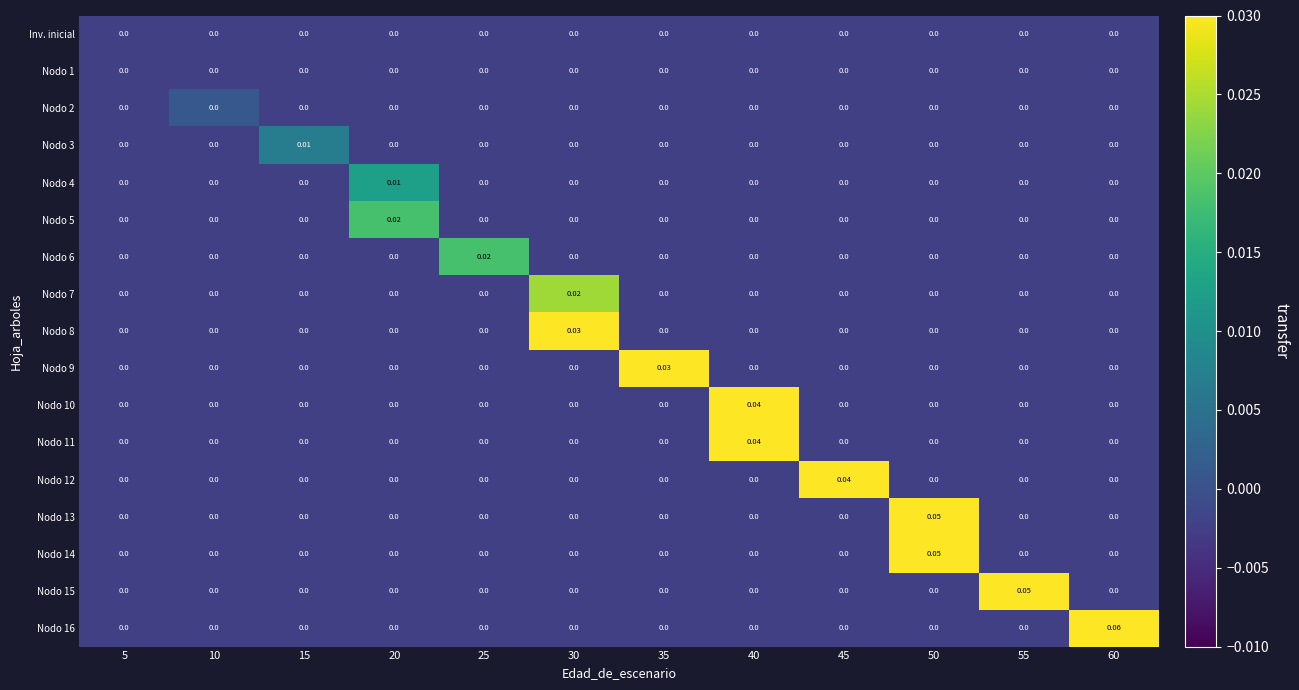

Reading left to right, transcribe all the data shown in this chart.

row_0: -0.0	-0.0	-0.0	-0.0	-0.0	-0.0	-0.0	-0.0	-0.0	-0.0	-0.0	-0.0
row_1: -0.0	-0.0	-0.0	-0.0	-0.0	-0.0	-0.0	-0.0	-0.0	-0.0	-0.0	-0.0
row_2: -0.0	0.0	-0.0	-0.0	-0.0	-0.0	-0.0	-0.0	-0.0	-0.0	-0.0	-0.0
row_3: -0.0	-0.0	0.0	-0.0	-0.0	-0.0	-0.0	-0.0	-0.0	-0.0	-0.0	-0.0
row_4: -0.0	-0.0	-0.0	0.0	-0.0	-0.0	-0.0	-0.0	-0.0	-0.0	-0.0	-0.0
row_5: -0.0	-0.0	-0.0	0.0	-0.0	-0.0	-0.0	-0.0	-0.0	-0.0	-0.0	-0.0
row_6: -0.0	-0.0	-0.0	-0.0	0.0	-0.0	-0.0	-0.0	-0.0	-0.0	-0.0	-0.0
row_7: -0.0	-0.0	-0.0	-0.0	-0.0	0.0	-0.0	-0.0	-0.0	-0.0	-0.0	-0.0
row_8: -0.0	-0.0	-0.0	-0.0	-0.0	0.0	-0.0	-0.0	-0.0	-0.0	-0.0	-0.0
row_9: -0.0	-0.0	-0.0	-0.0	-0.0	-0.0	0.0	-0.0	-0.0	-0.0	-0.0	-0.0
row_10: -0.0	-0.0	-0.0	-0.0	-0.0	-0.0	-0.0	0.0	-0.0	-0.0	-0.0	-0.0
row_11: -0.0	-0.0	-0.0	-0.0	-0.0	-0.0	-0.0	0.0	-0.0	-0.0	-0.0	-0.0
row_12: -0.0	-0.0	-0.0	-0.0	-0.0	-0.0	-0.0	-0.0	0.0	-0.0	-0.0	-0.0
row_13: -0.0	-0.0	-0.0	-0.0	-0.0	-0.0	-0.0	-0.0	-0.0	0.0	-0.0	-0.0
row_14: -0.0	-0.0	-0.0	-0.0	-0.0	-0.0	-0.0	-0.0	-0.0	0.1	-0.0	-0.0
row_15: -0.0	-0.0	-0.0	-0.0	-0.0	-0.0	-0.0	-0.0	-0.0	-0.0	0.1	-0.0
row_16: -0.0	-0.0	-0.0	-0.0	-0.0	-0.0	-0.0	-0.0	-0.0	-0.0	-0.0	0.1